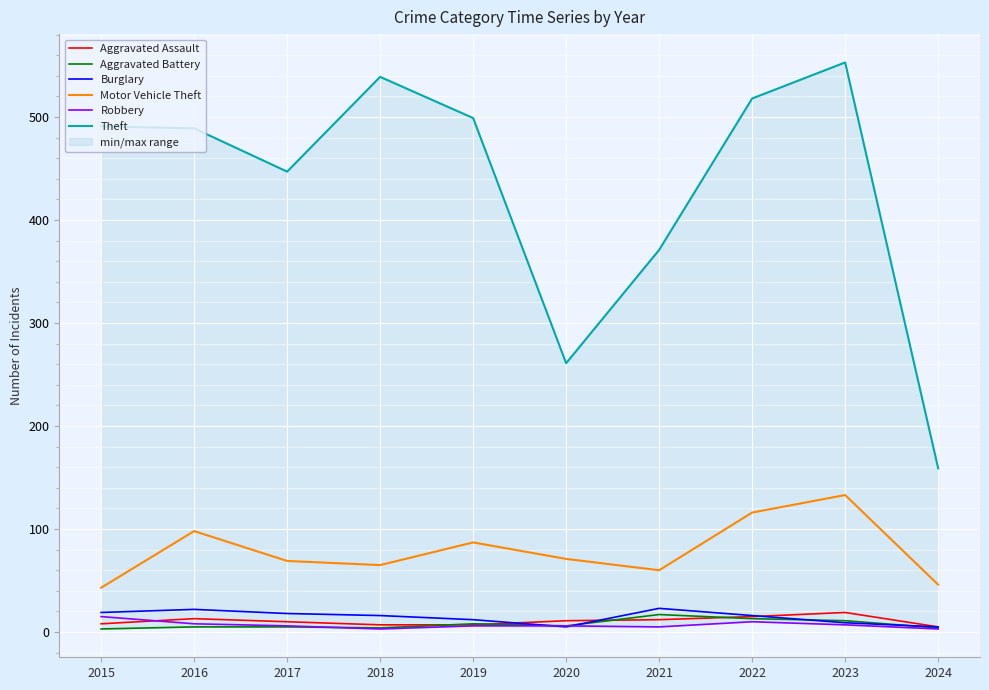

Rank the categories by Theft value from highest to lowest.

2023, 2018, 2022, 2019, 2015, 2016, 2017, 2021, 2020, 2024